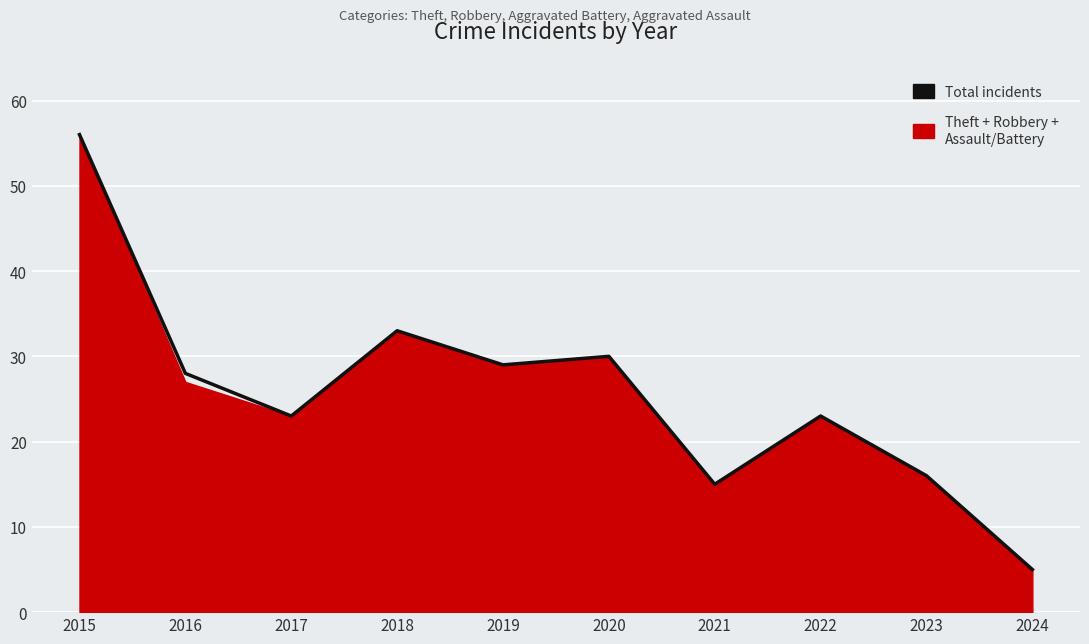

What is the ratio of the value at 2016 to the value at 2023?

1.8